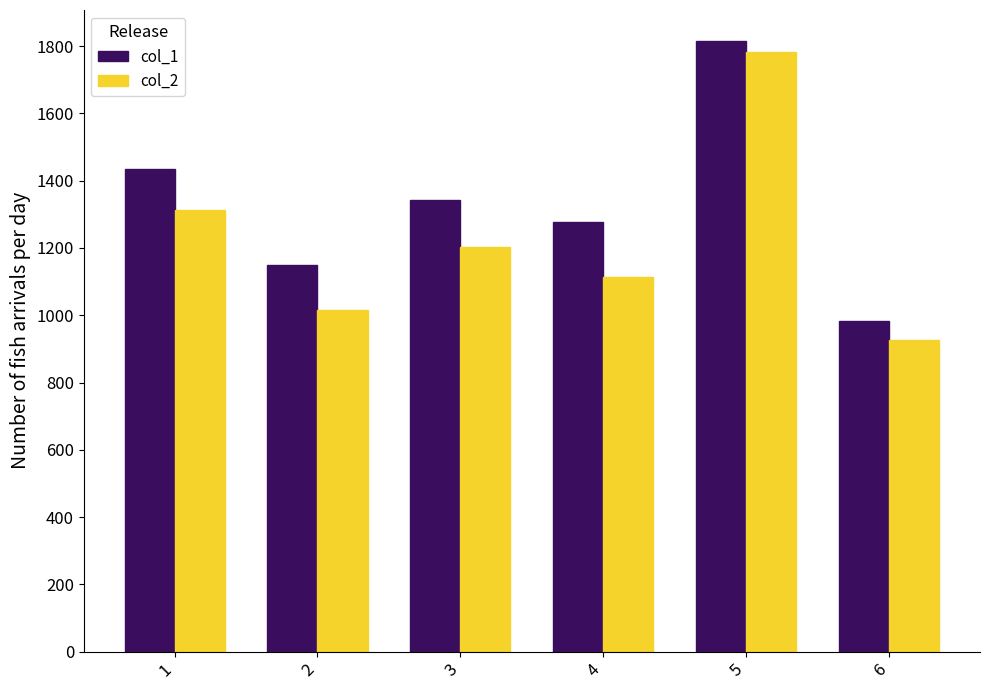

Is the value of col_1 at 6 greater than the value of col_2 at 1?

No